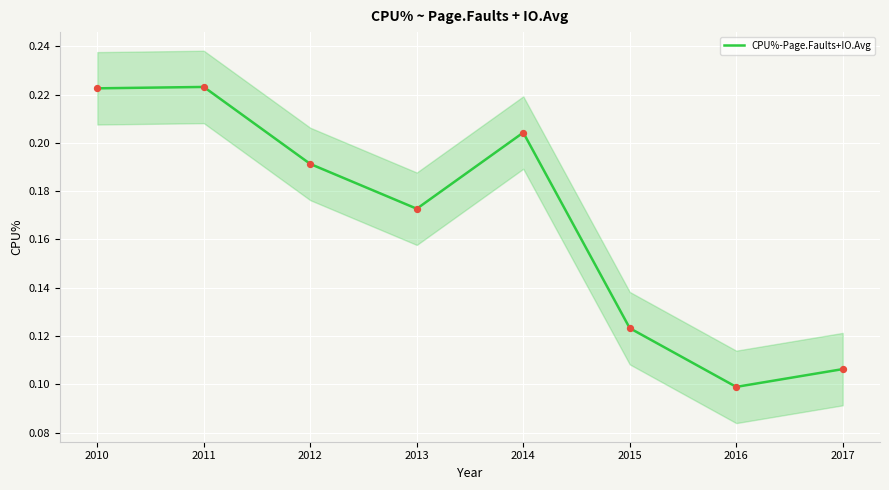

Which has a higher value, 2013 or 2014?

2014